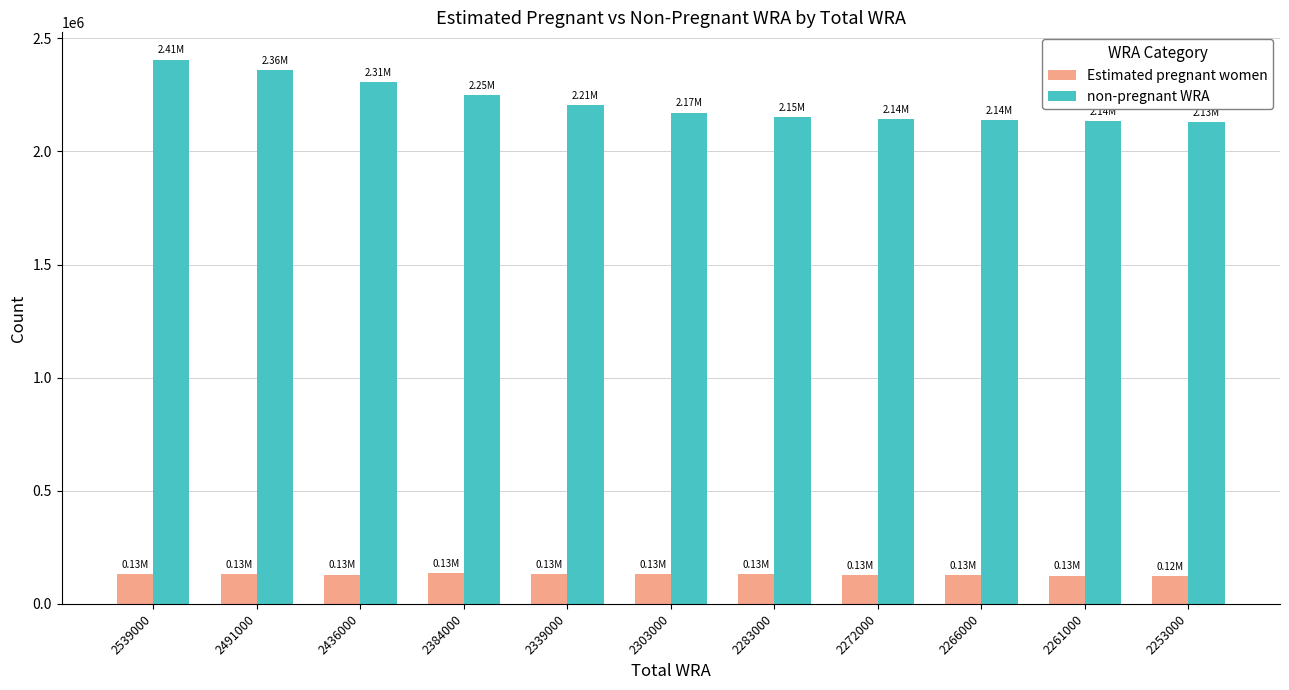

What is the sum of all non-pregnant WRA values?

24400182.6